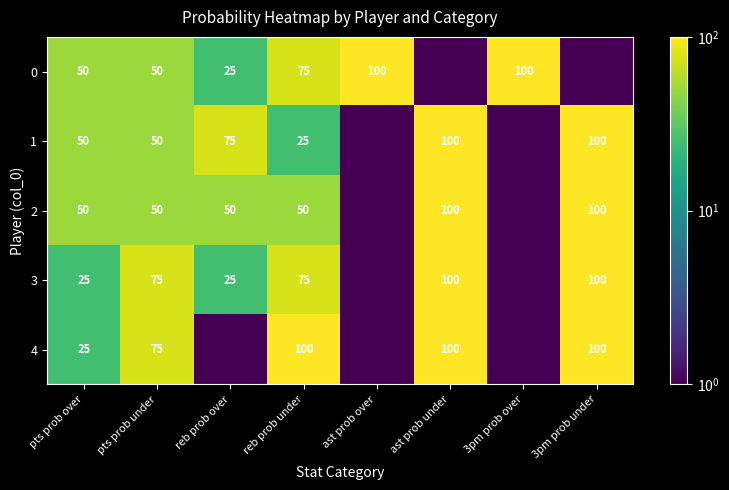

What is the sum of the 0 values at reb prob under and ast prob over?

175.0